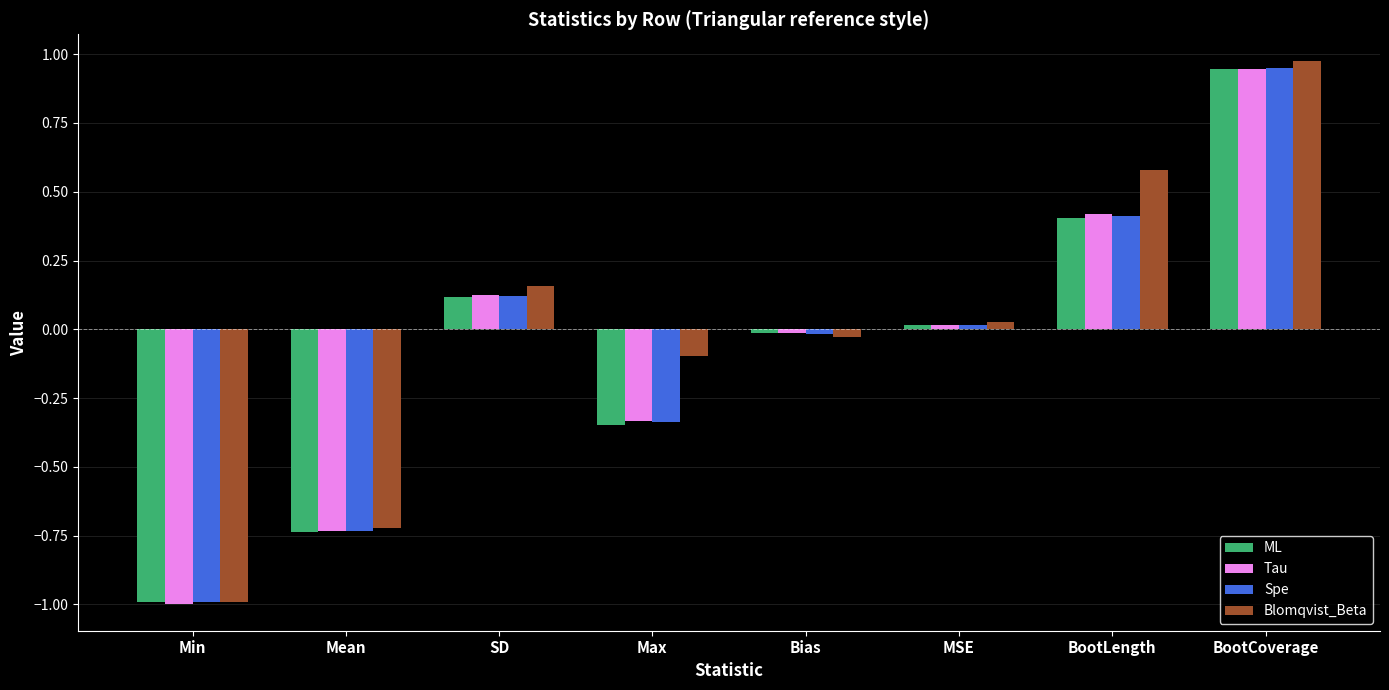

What are all the series names shown in the legend?

ML, Tau, Spe, Blomqvist_Beta